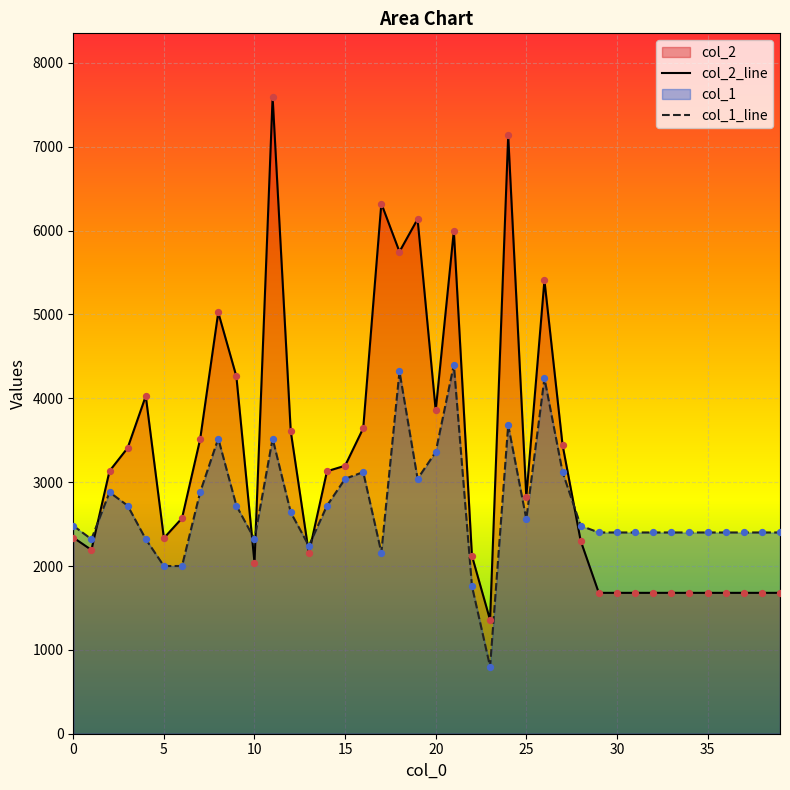

Which series contains the highest Y value?

col_2_line